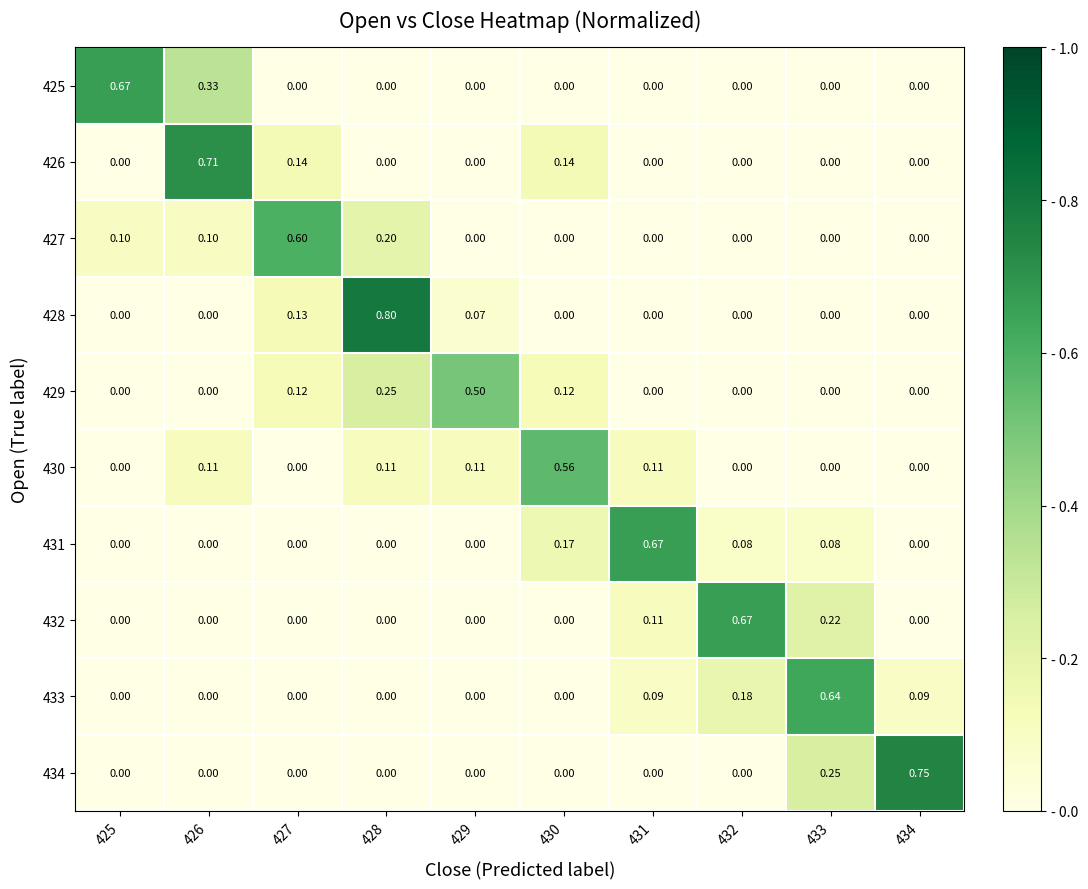

At how many categories does at least one series exceed 0?

10